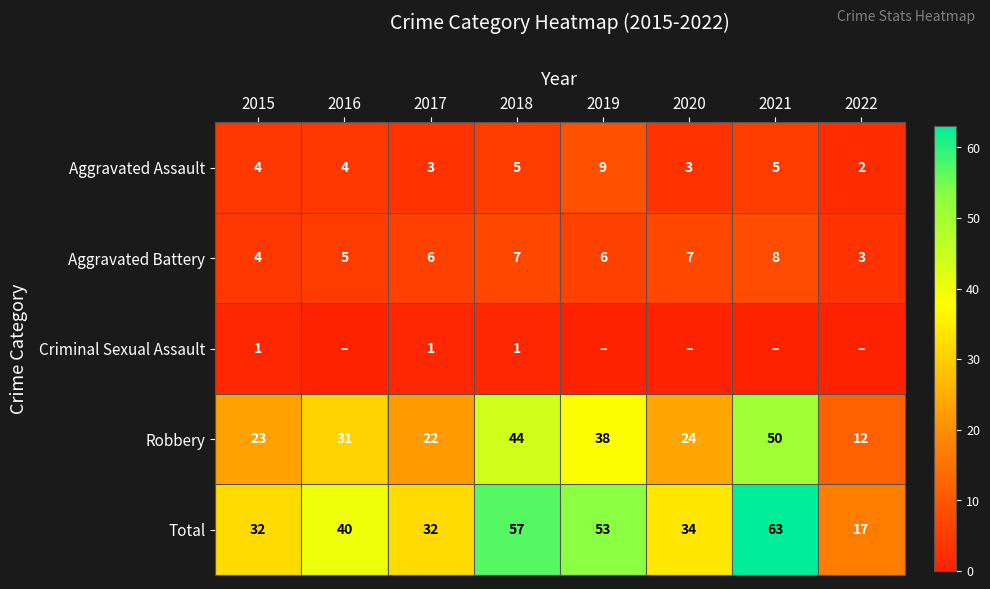

Count the number of categories in the chart.

8